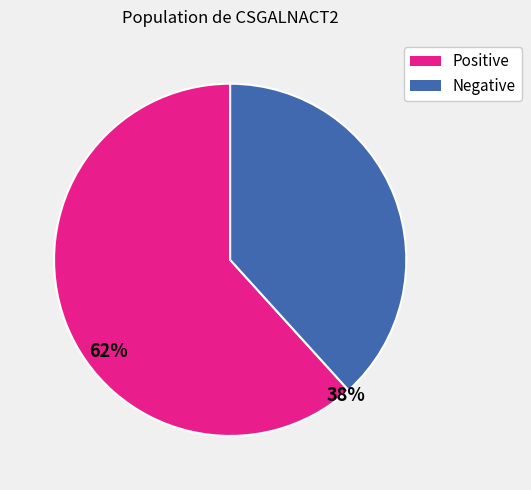

How many slices are in this pie chart?

2